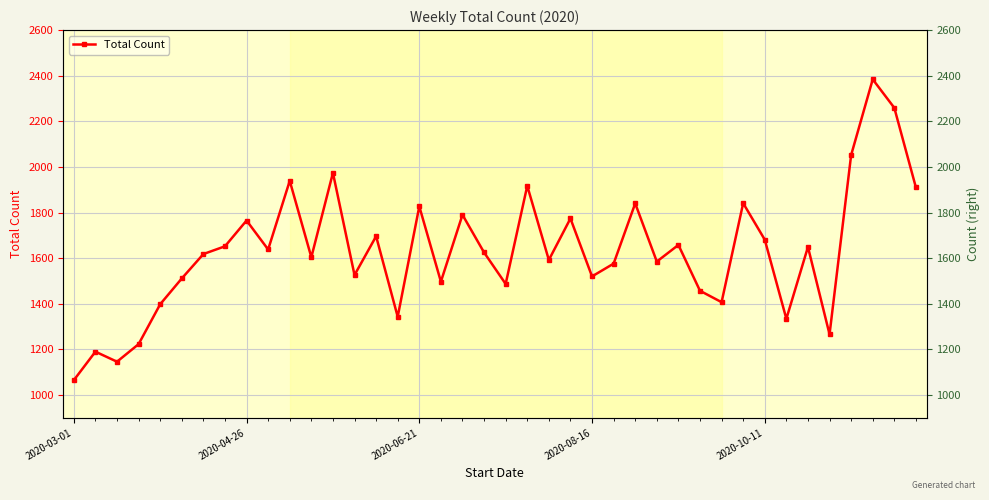

How many data points are above 1625?

19